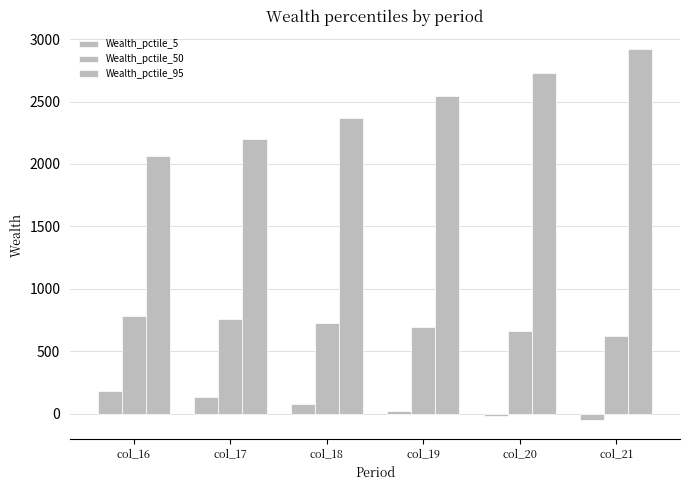

At which label does Wealth_pctile_5 reach its peak?

col_16